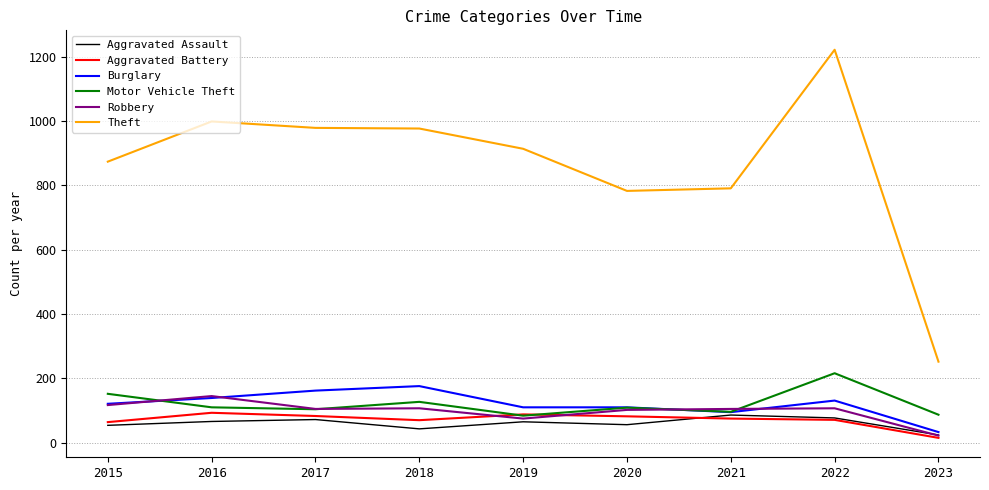

What is the minimum value for Motor Vehicle Theft?

84